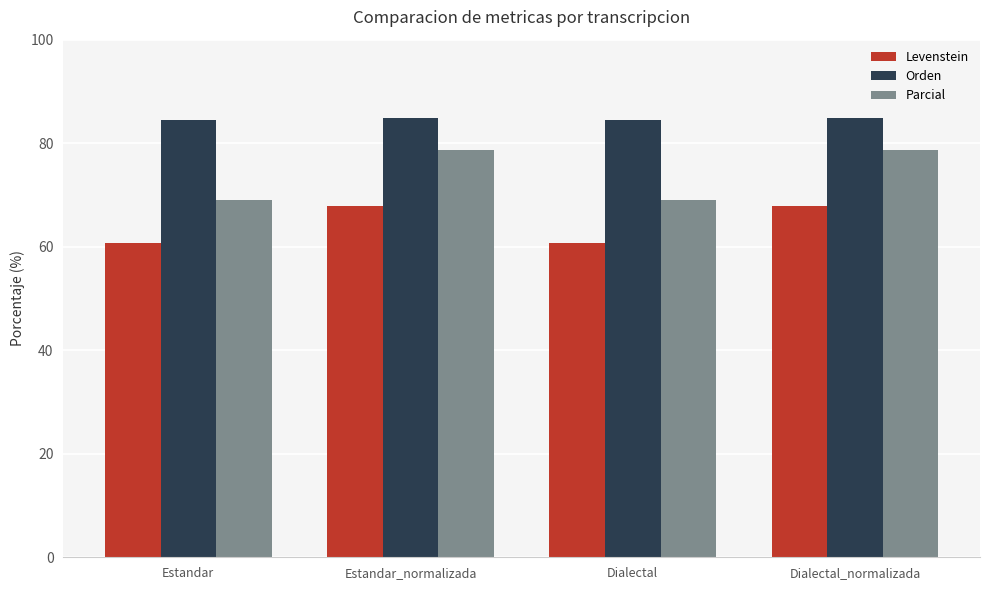

What are all the series names shown in the legend?

Levenstein, Orden, Parcial